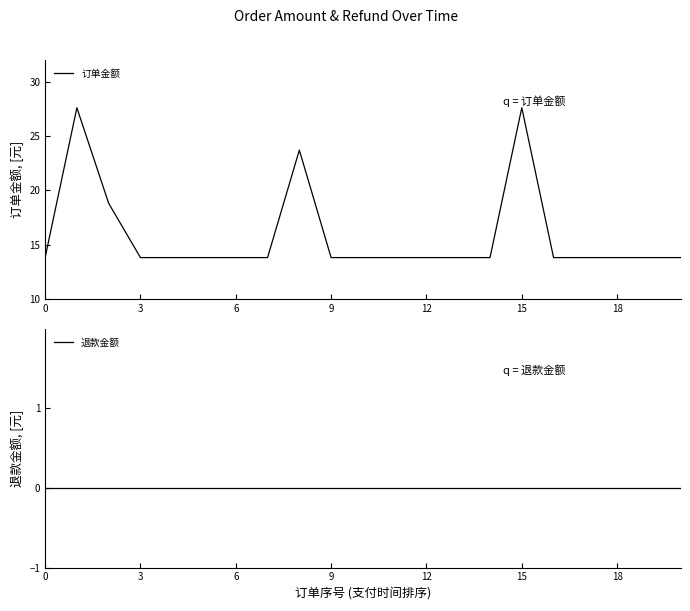

What is the label of the 9th point from the left?

8